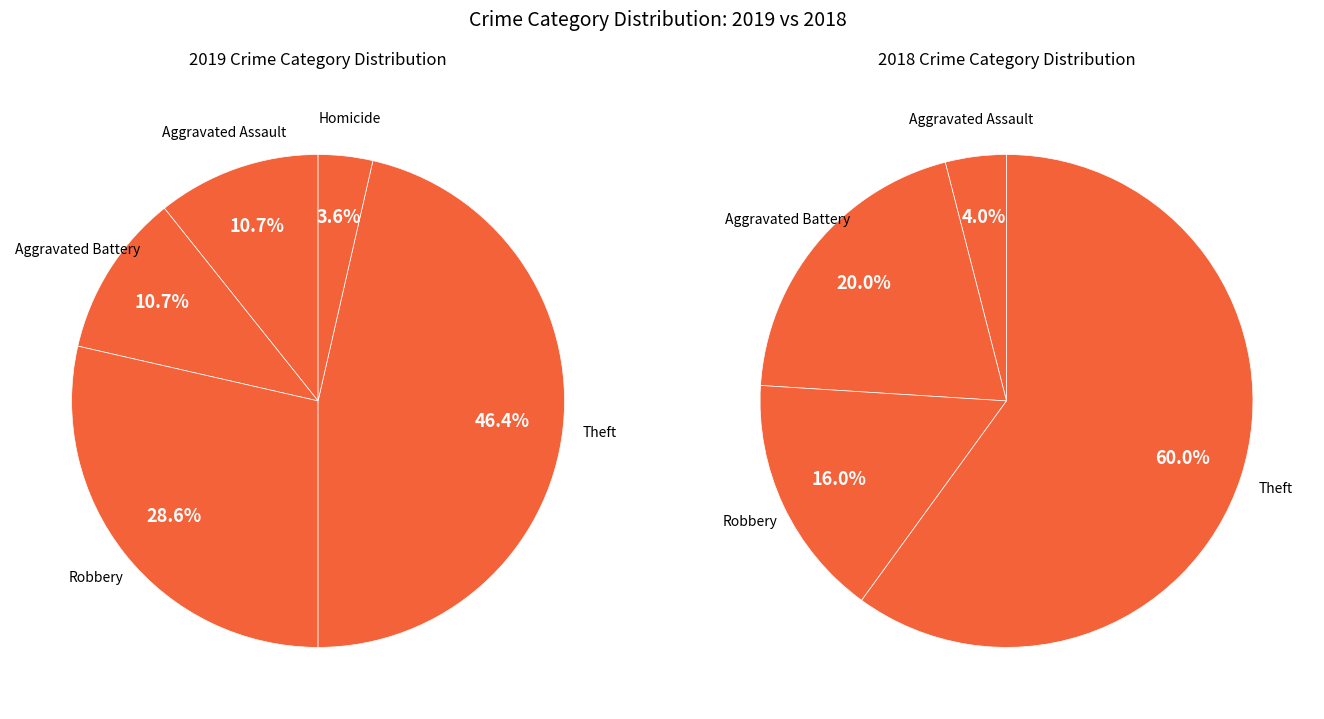

Does Aggravated Assault represent more than half of the total?

No